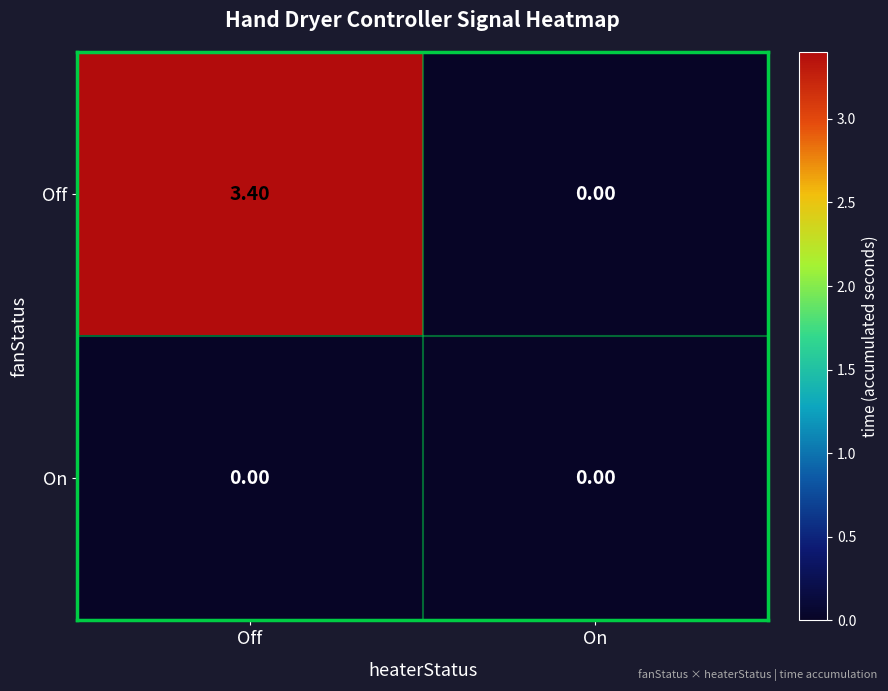

How many values in Off are above zero?

1